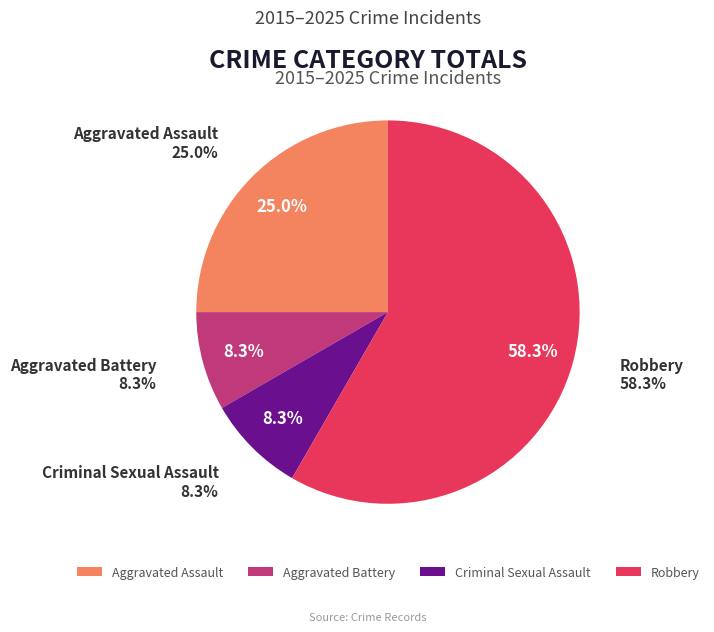

Does Aggravated Battery account for over 50% of the chart?

No